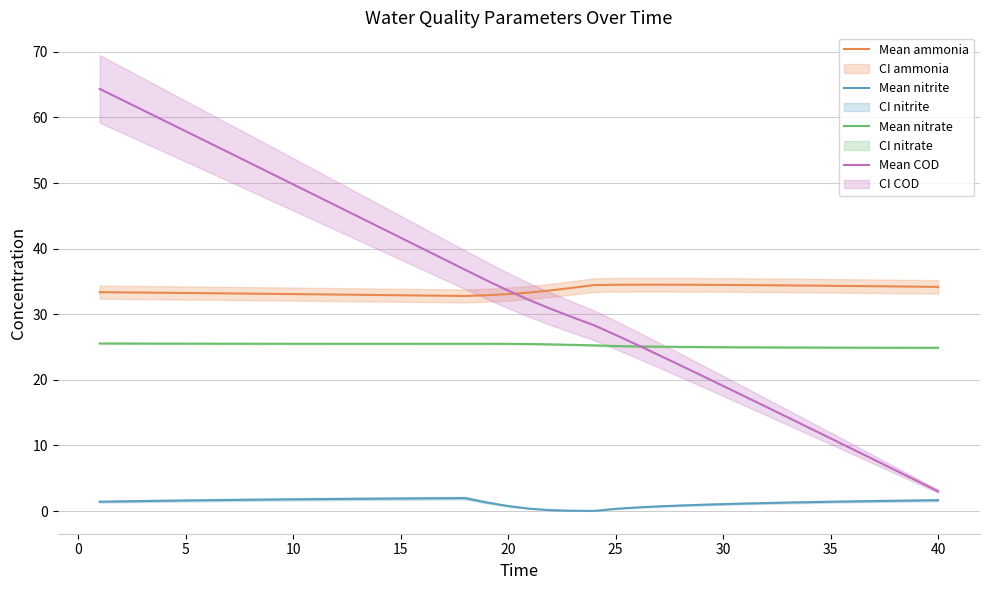

What is the difference between the maximum and minimum values in the Mean ammonia series?

1.7